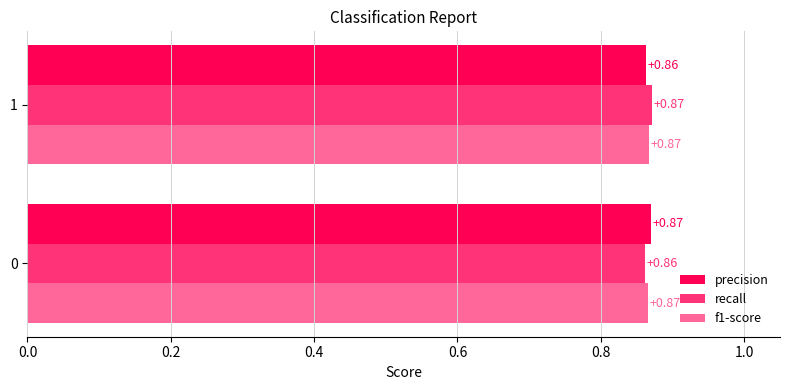

Is the value of recall at 1 greater than the value of precision at 1?

Yes